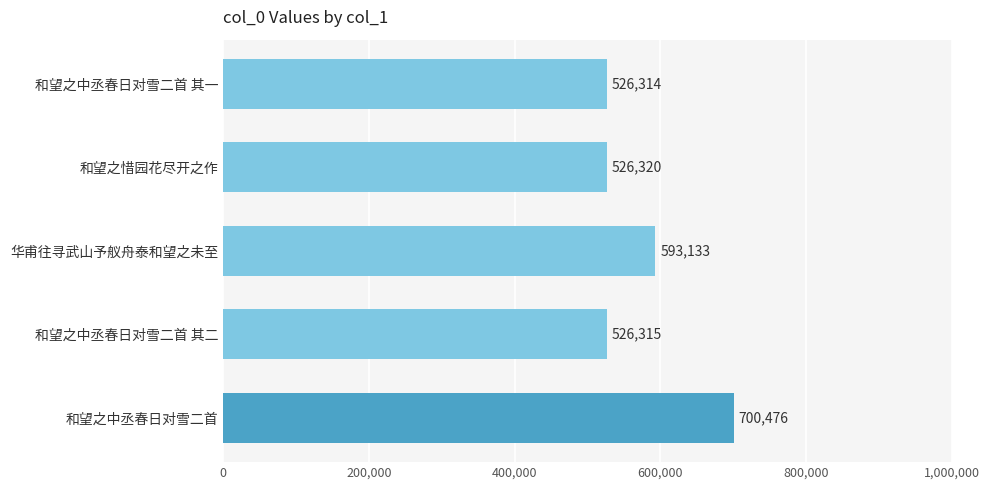

The value at 和望之惜园花尽开之作 is 526320. True or false?

True